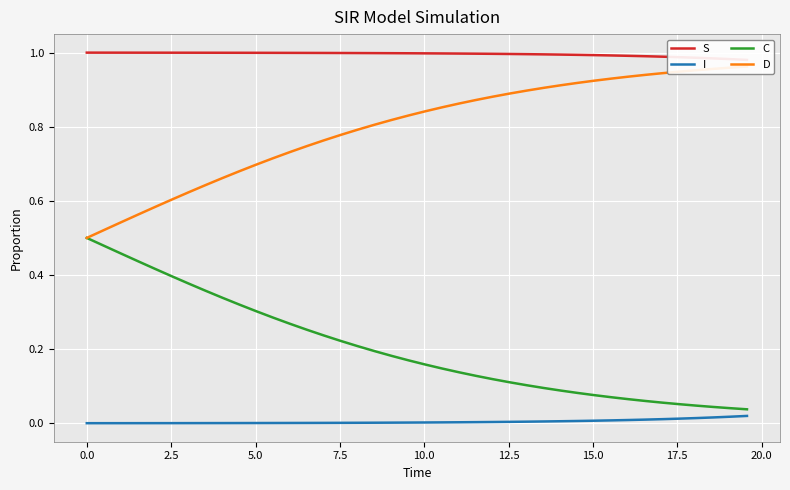

What is the value of the S point at the 4th from the left?

1.0